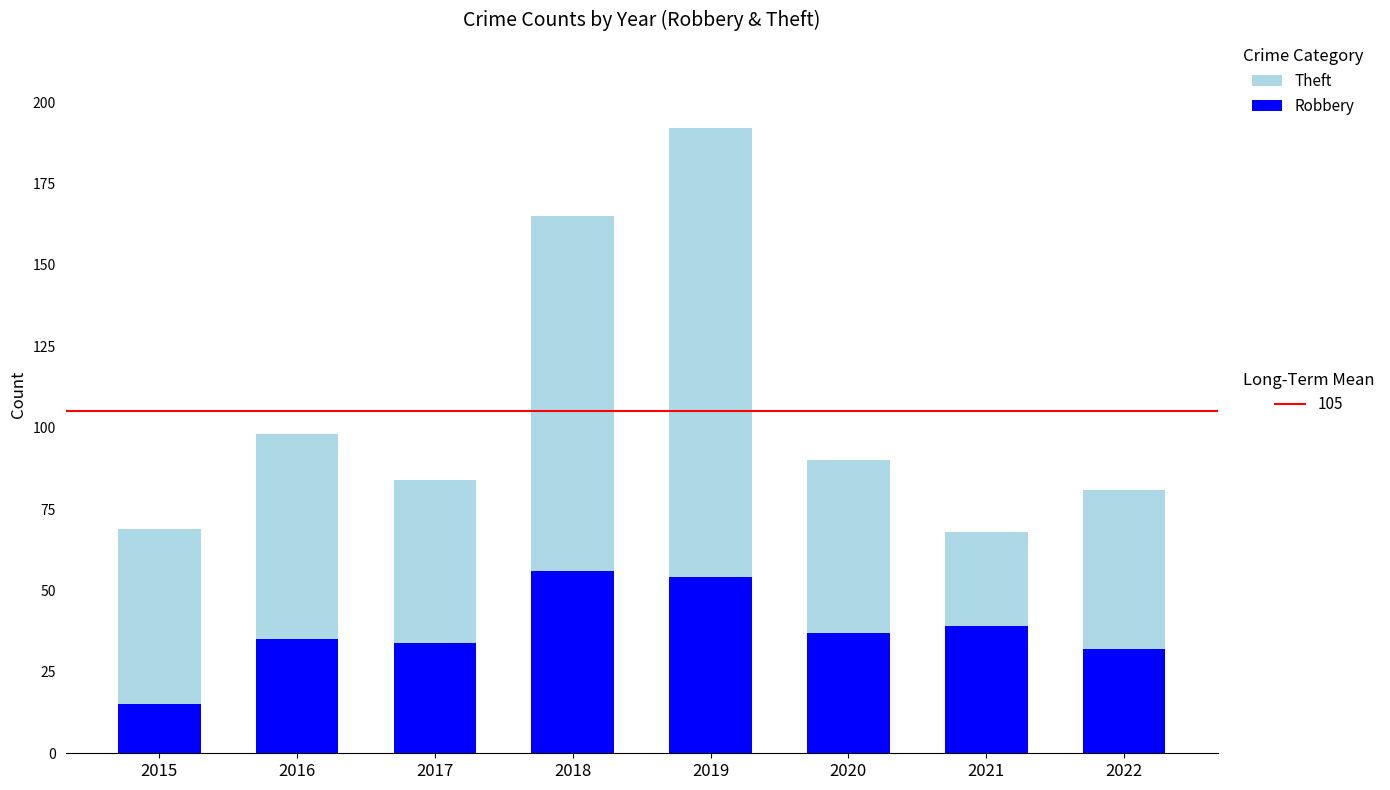

At which category is the sum across all series the highest?

2019